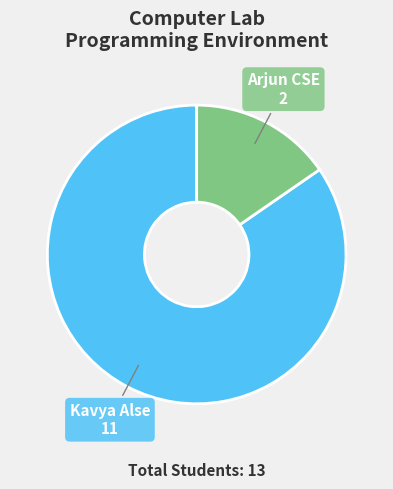

Which has a higher value, Arjun CSE or Kavya Alse?

Kavya Alse